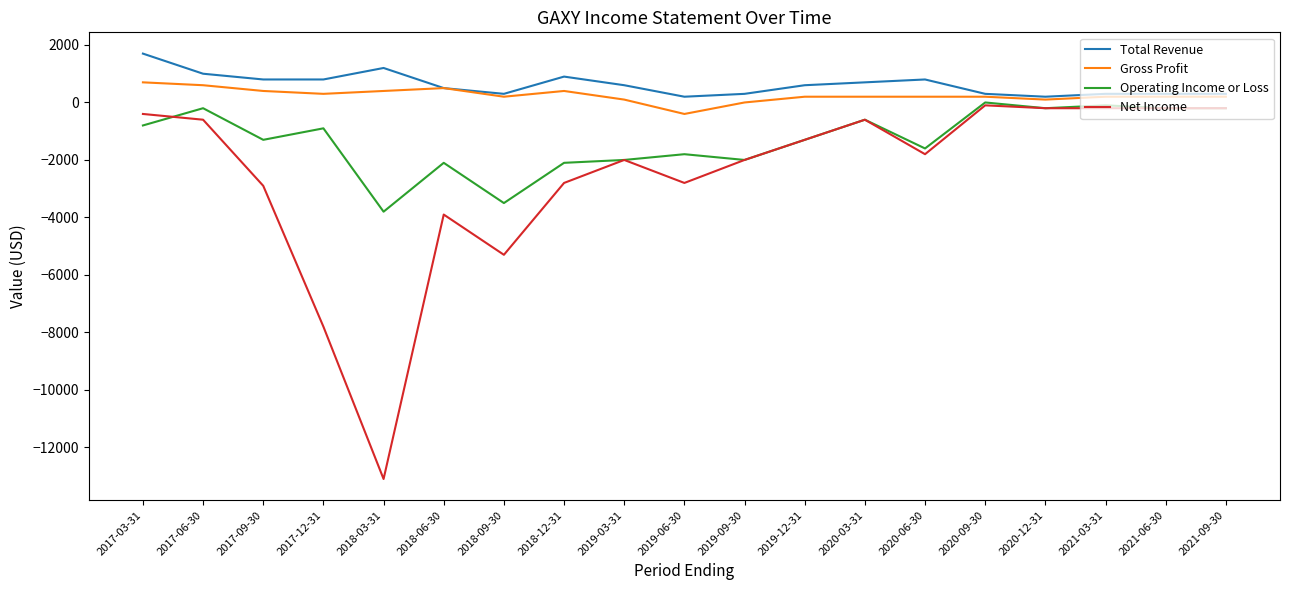

What is the total value across all series at 2017-09-30?

-3000